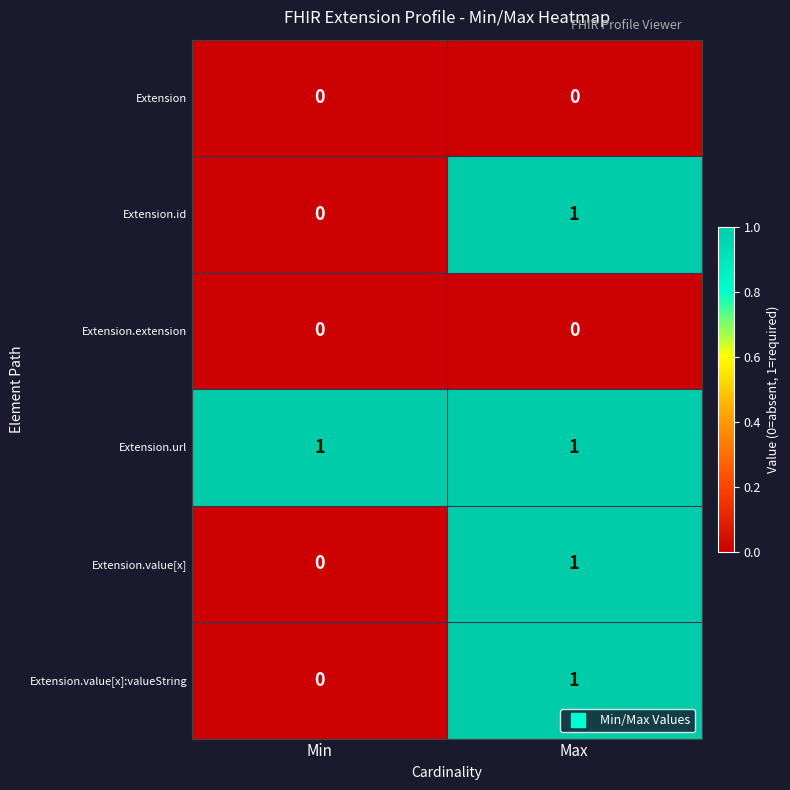

What is the total value across all series at Max?

4